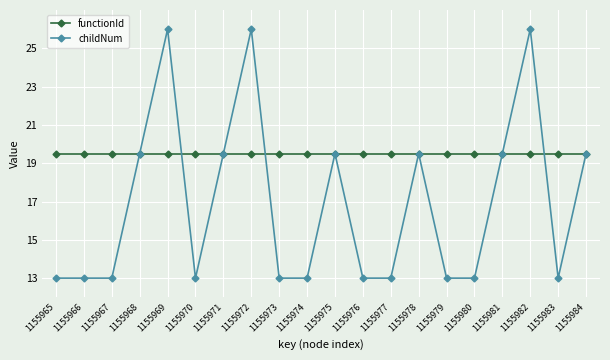

How many distinct data groups are displayed?

2